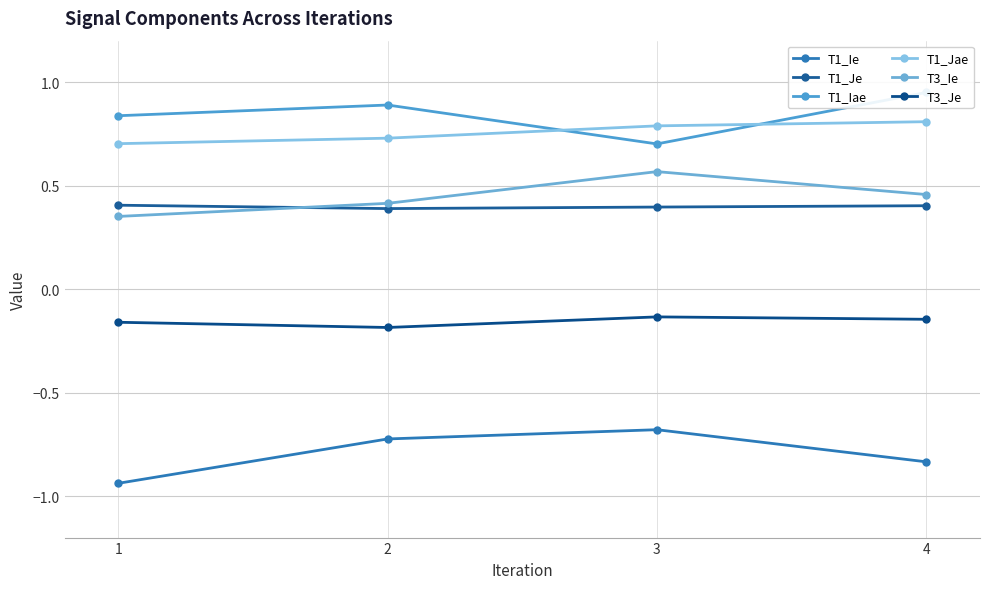

True or false: T3_Je and T1_Je intersect in this chart.

False